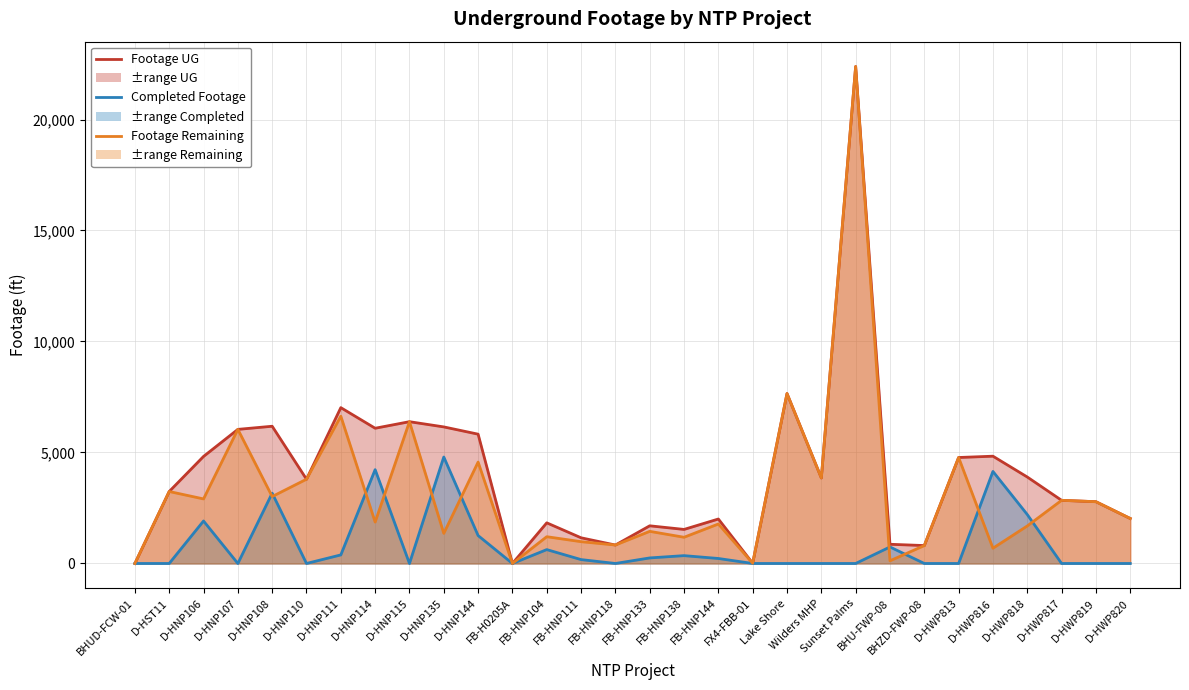

True or false: Footage UG and Actual Redline Completed Footage UG cross at least once.

False